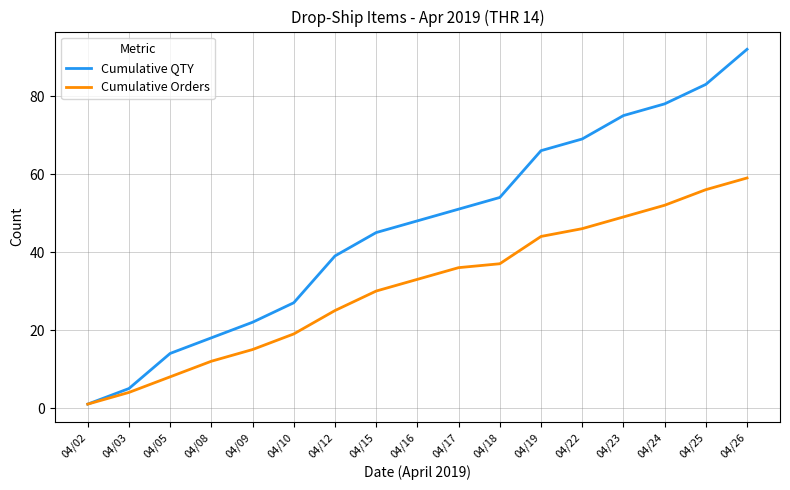

Rank the categories by Cumulative QTY value from lowest to highest.

04/02, 04/03, 04/05, 04/08, 04/09, 04/10, 04/12, 04/15, 04/16, 04/17, 04/18, 04/19, 04/22, 04/23, 04/24, 04/25, 04/26